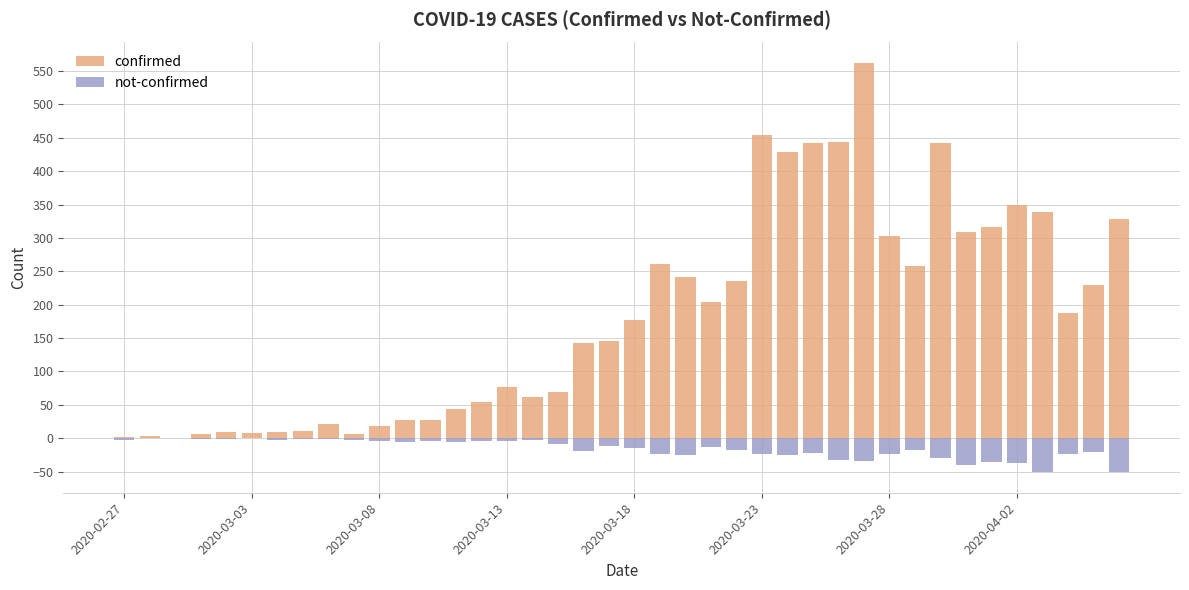

Which series changed the most between 11 and 37?

confirmed